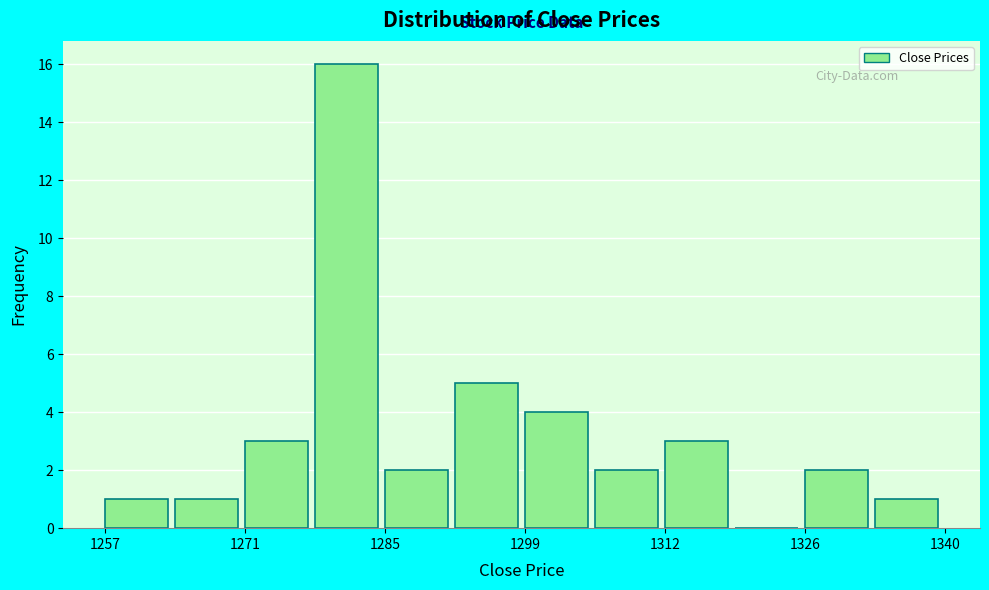

Around what value on the x-axis is the tallest bar? Give the approximate position of its centre, as read against the axis.

1282